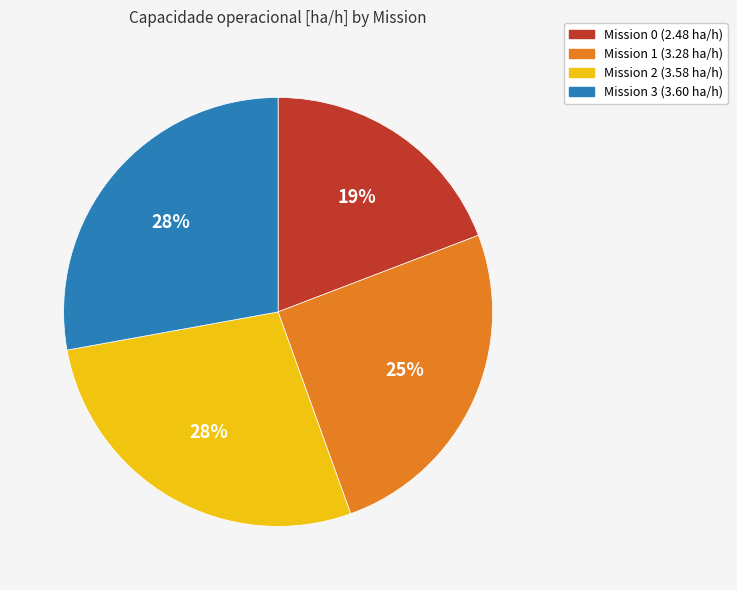

What percentage is the Mission 1 (3.28 ha/h) slice, to the nearest percent?

25%